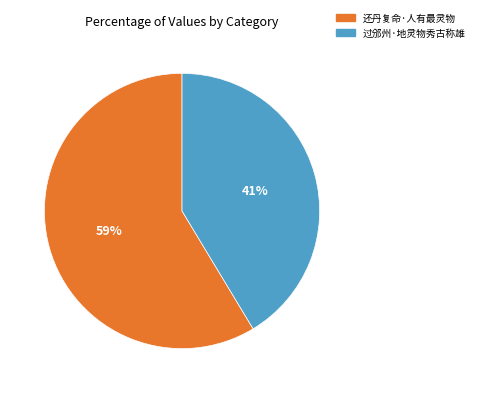

Which slice represents more than half of the pie?

还丹复命·人有最灵物